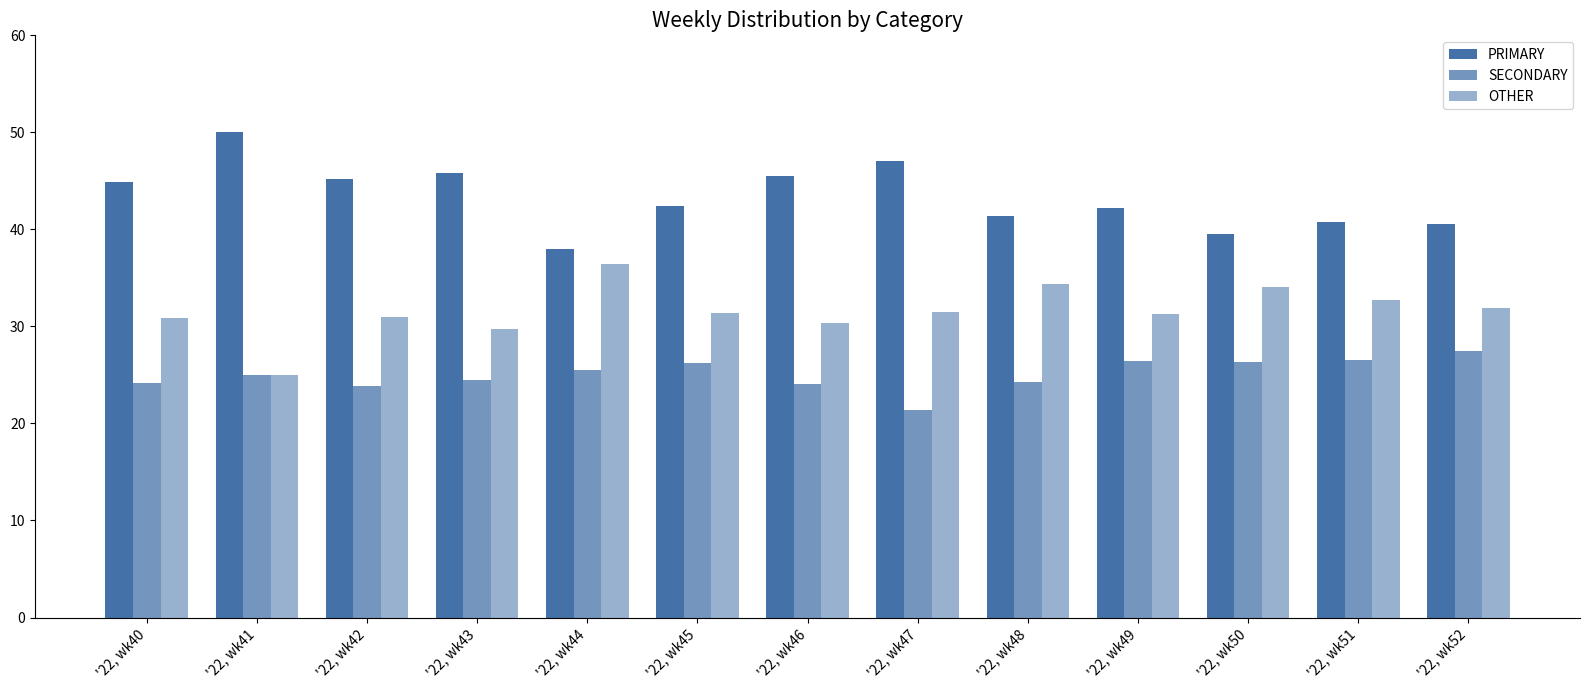

Reading left to right, transcribe all the data shown in this chart.

PRIMARY: 44.9	50.0	45.2	45.8	38.0	42.5	45.5	47.1	41.4	42.2	39.5	40.8	40.5
SECONDARY: 24.2	25.0	23.9	24.5	25.6	26.2	24.1	21.4	24.2	26.4	26.4	26.5	27.5
OTHER: 30.9	25.0	31.0	29.7	36.4	31.3	30.4	31.5	34.3	31.3	34.1	32.7	31.9